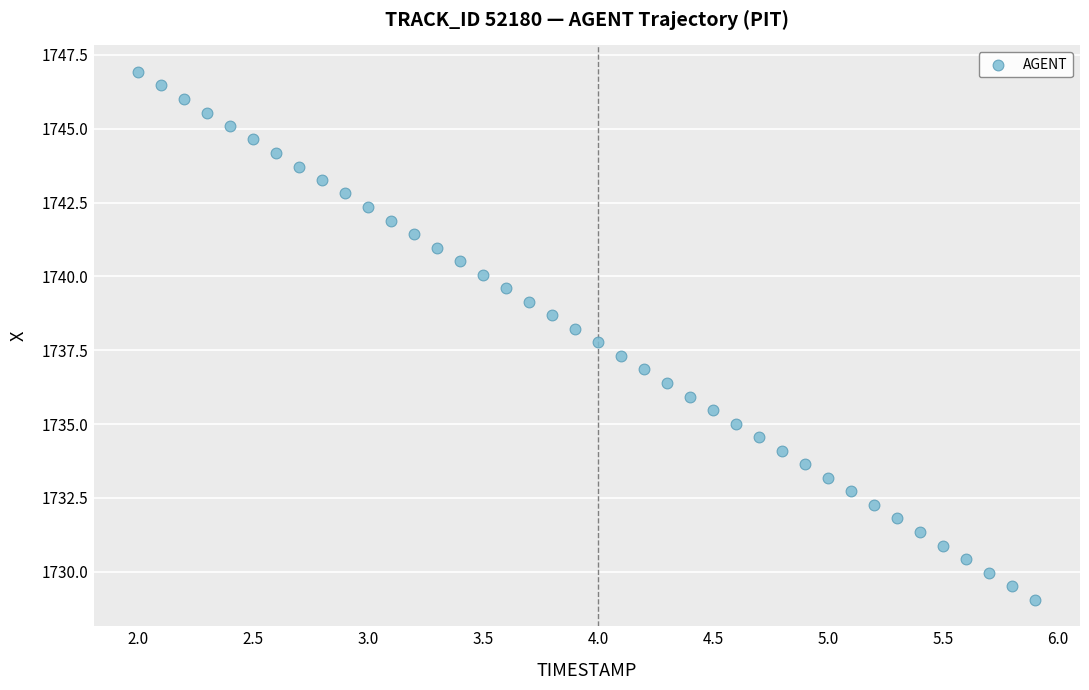

What is the range of Y values (max minus min)?

17.9